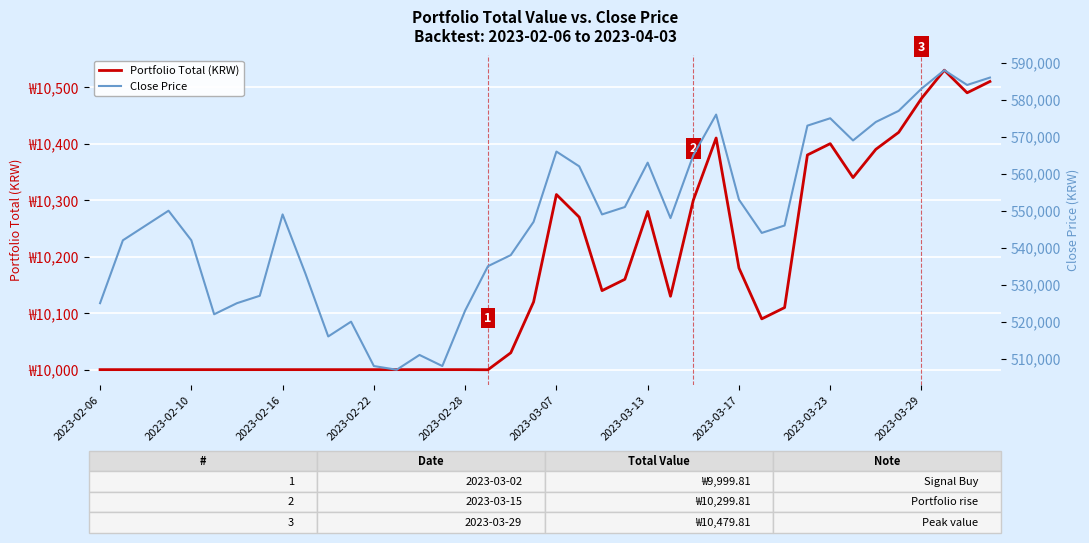

What is the average value of the Portfolio Total (KRW) series?

10161.6